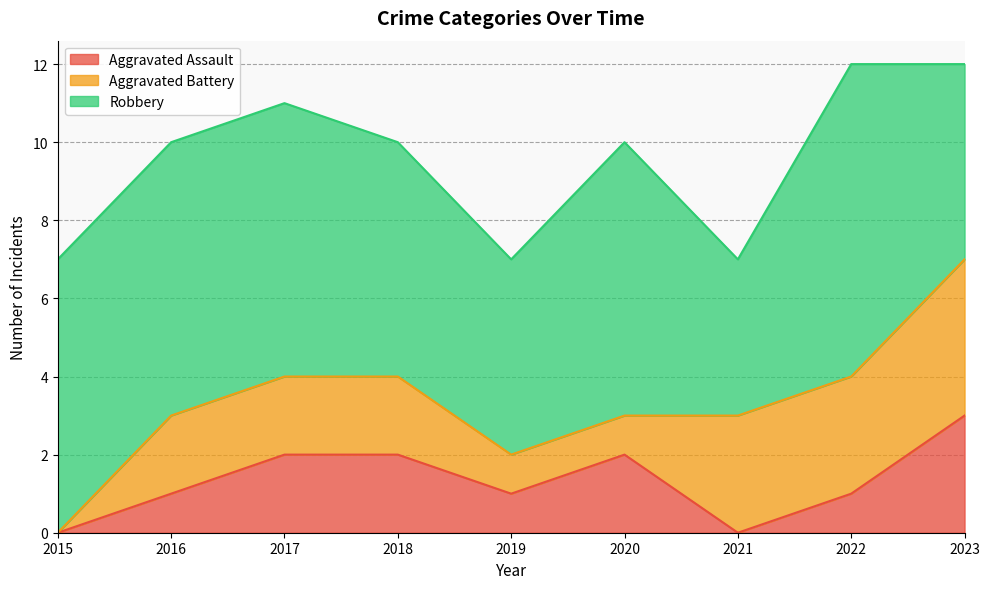

Which label corresponds to the smallest value in the chart?

2015